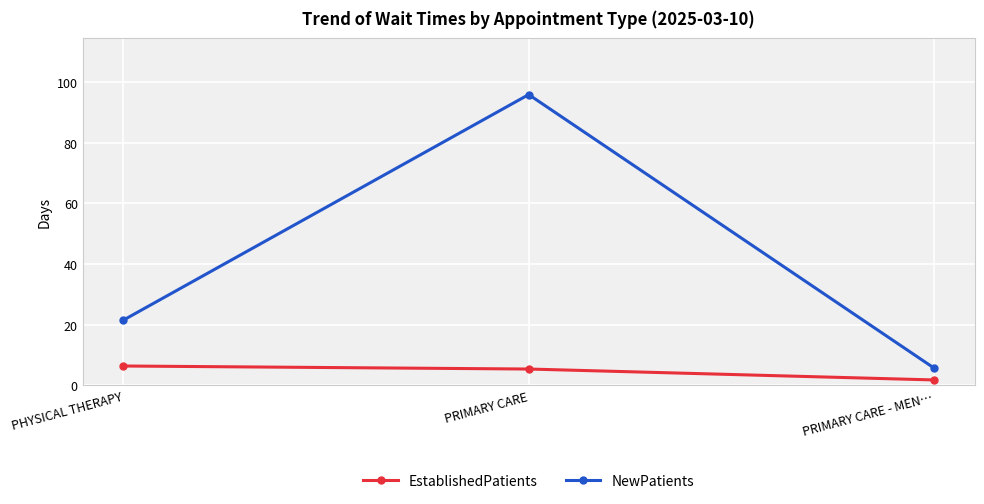

What is the label of the 2nd point from the right?

PRIMARY CARE